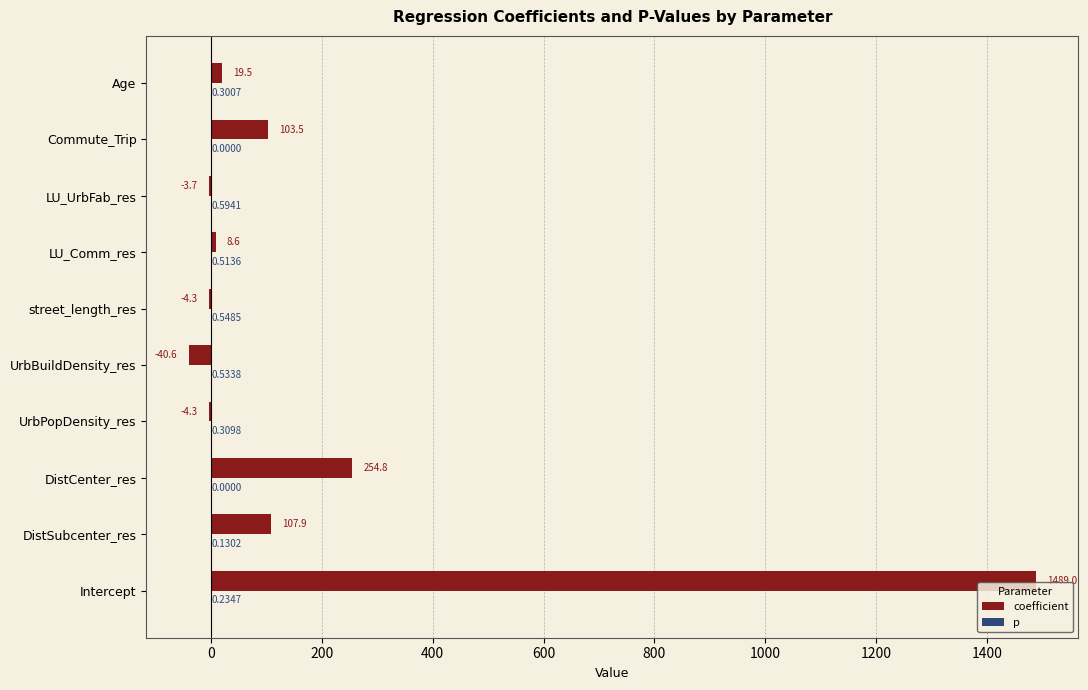

Count the number of data series in this chart.

2